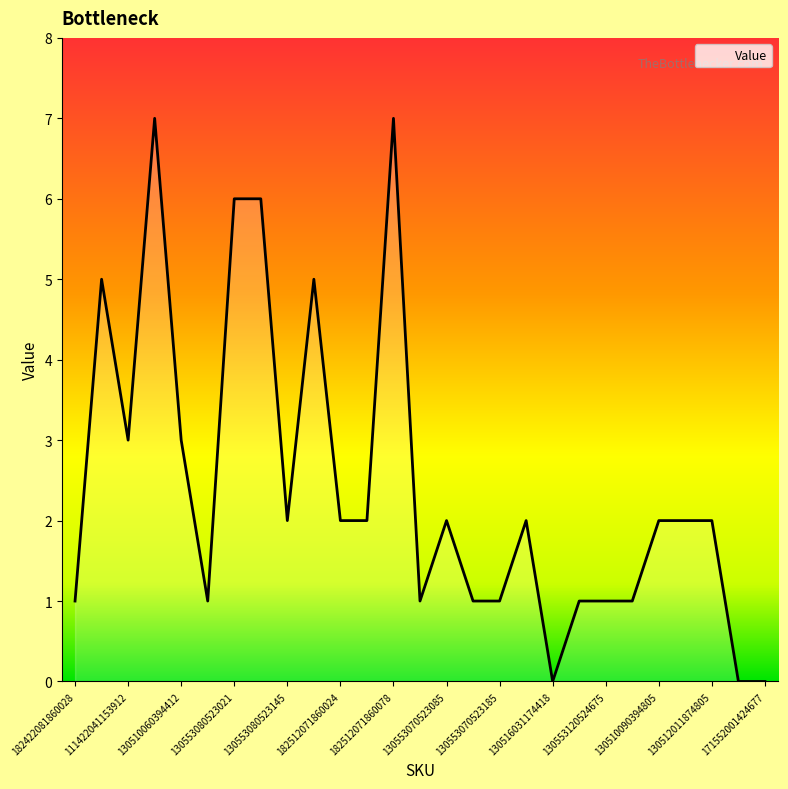

What is the greatest value displayed?

7